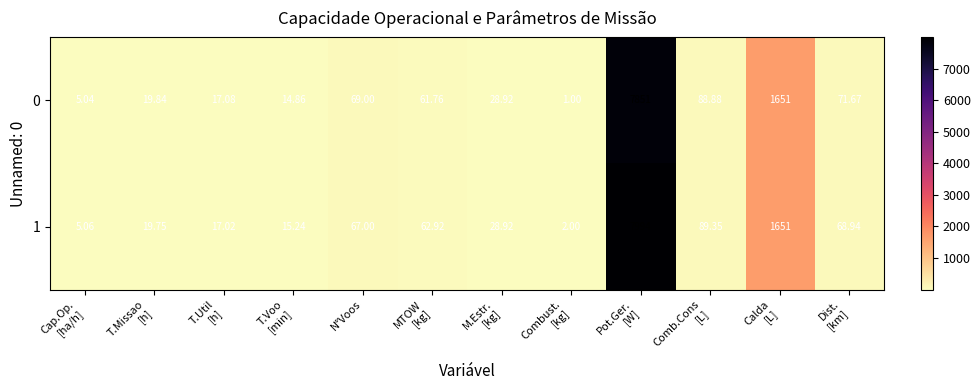

List the series in order of their peak value, lowest first.

0, 1